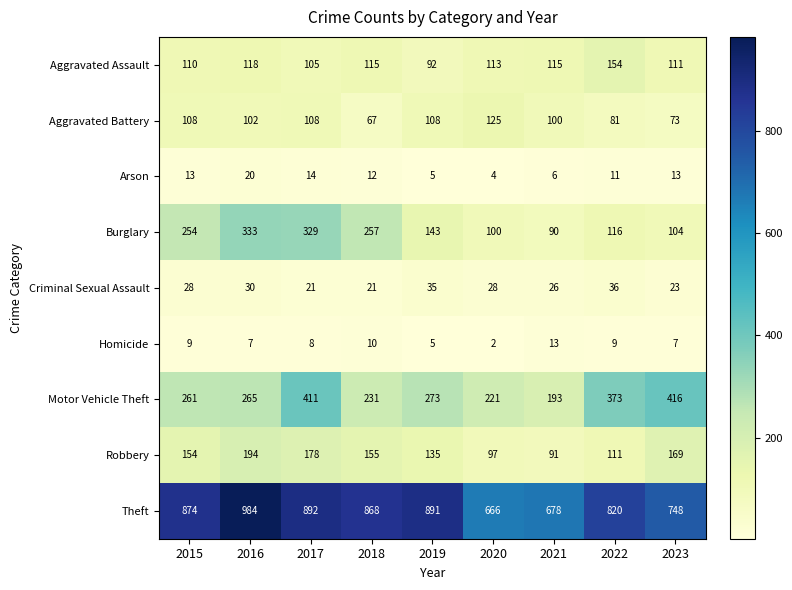

Rank the series by their maximum value, from lowest to highest.

Homicide, Arson, Criminal Sexual Assault, Aggravated Battery, Aggravated Assault, Robbery, Burglary, Motor Vehicle Theft, Theft